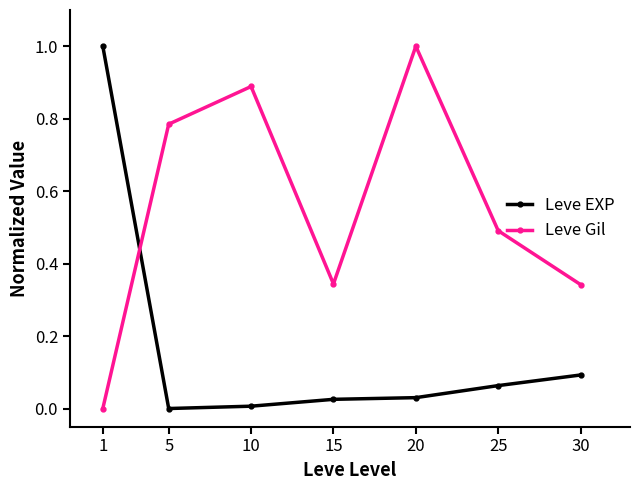

How many intersections are there between Leve Gil and Leve EXP?

1